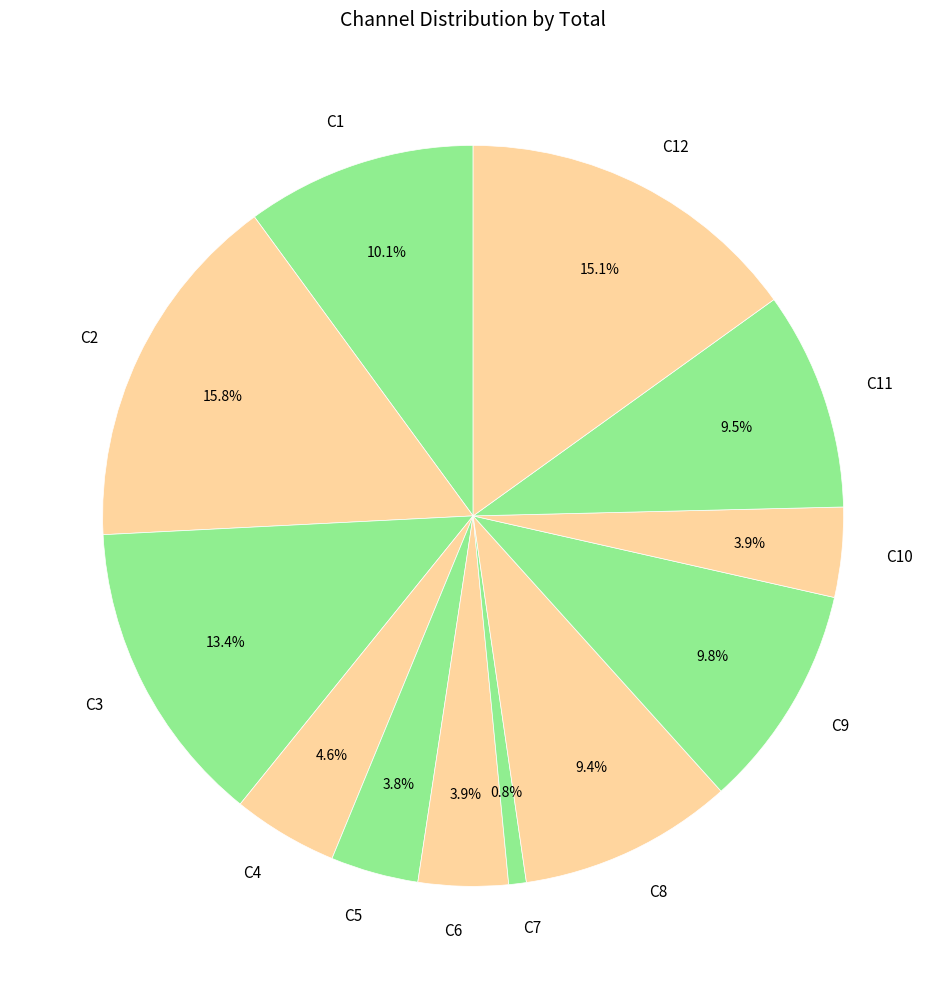

To the nearest percent, what is the average slice percentage?

8%